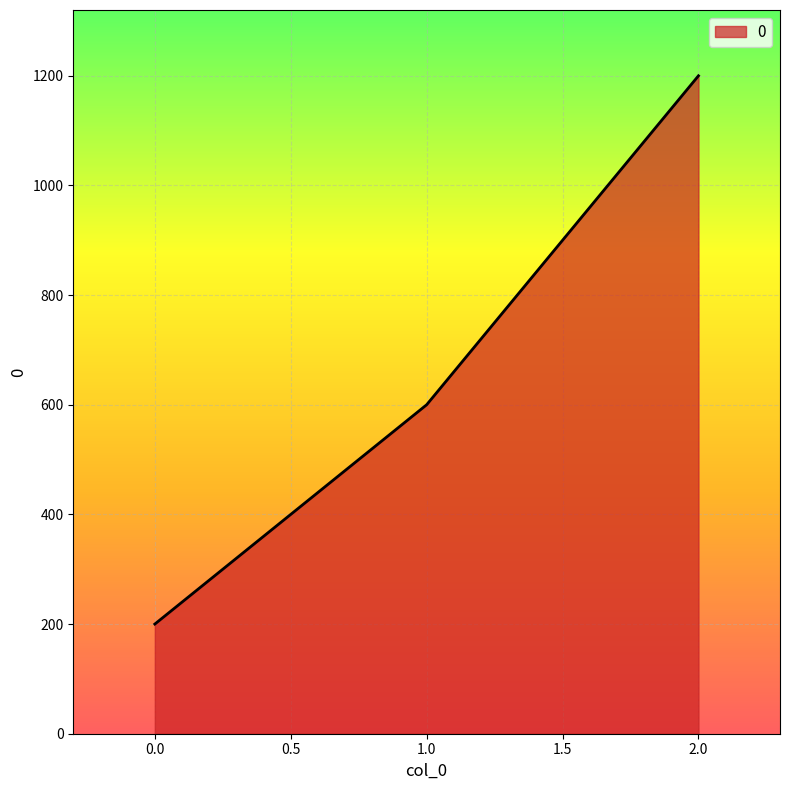

What is the change in value from 0.0 to 2.0?

+1000